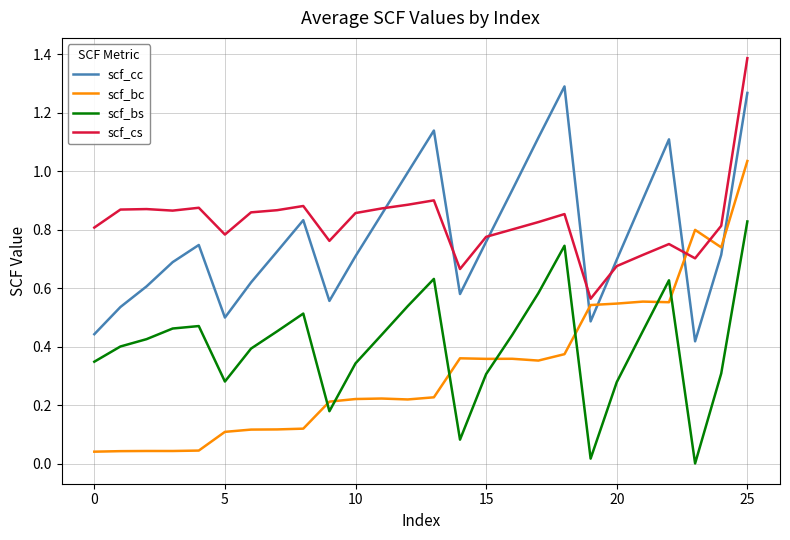

Which series ends up on top after the final intersection of scf_cc and scf_bc?

scf_cc